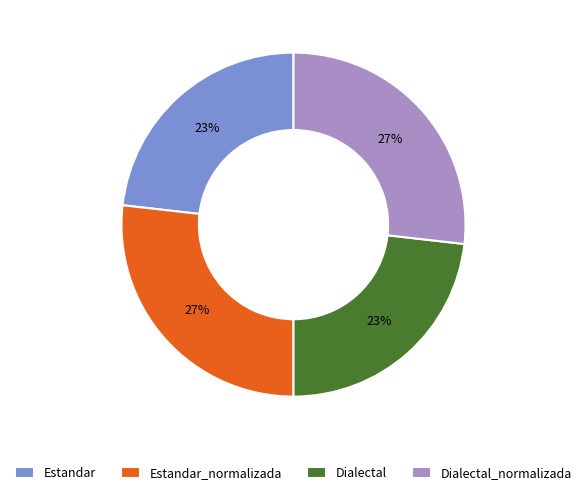

To the nearest percent, what is the difference between the largest and smallest slice percentages?

4%